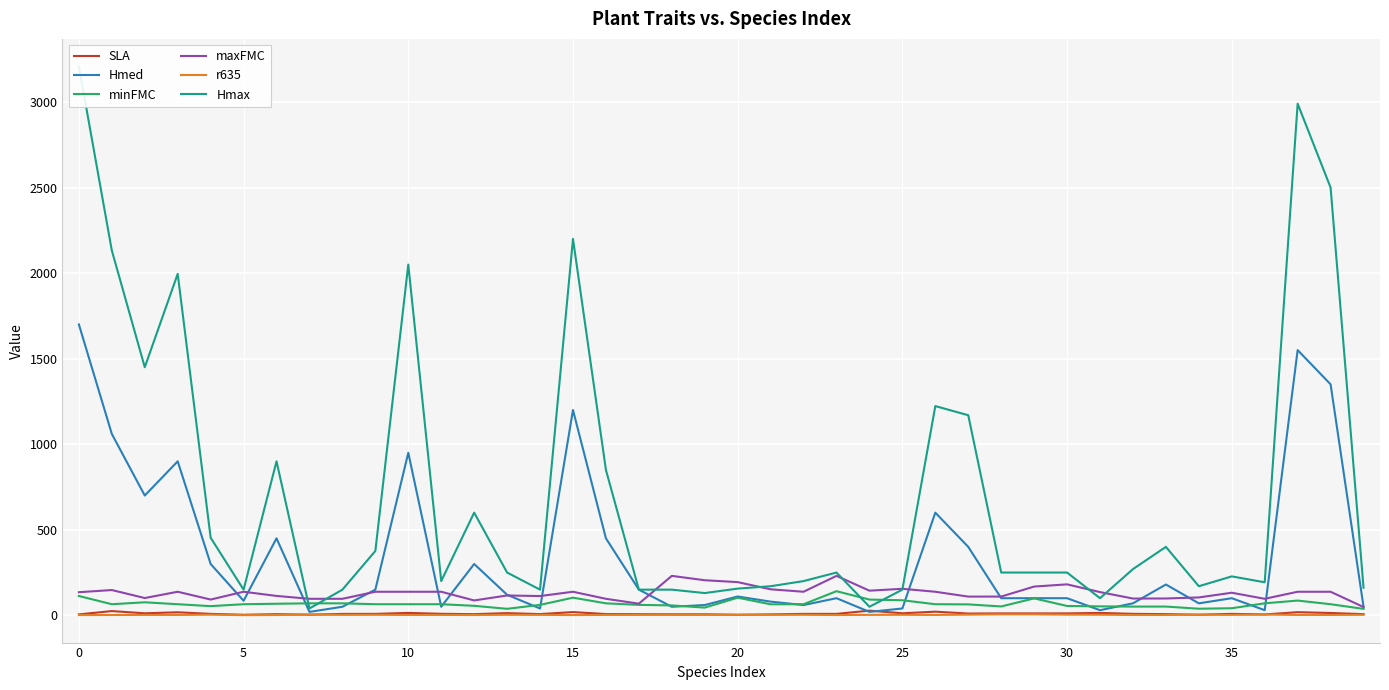

What is the difference between the r635 values at 28 and 17?

3.1